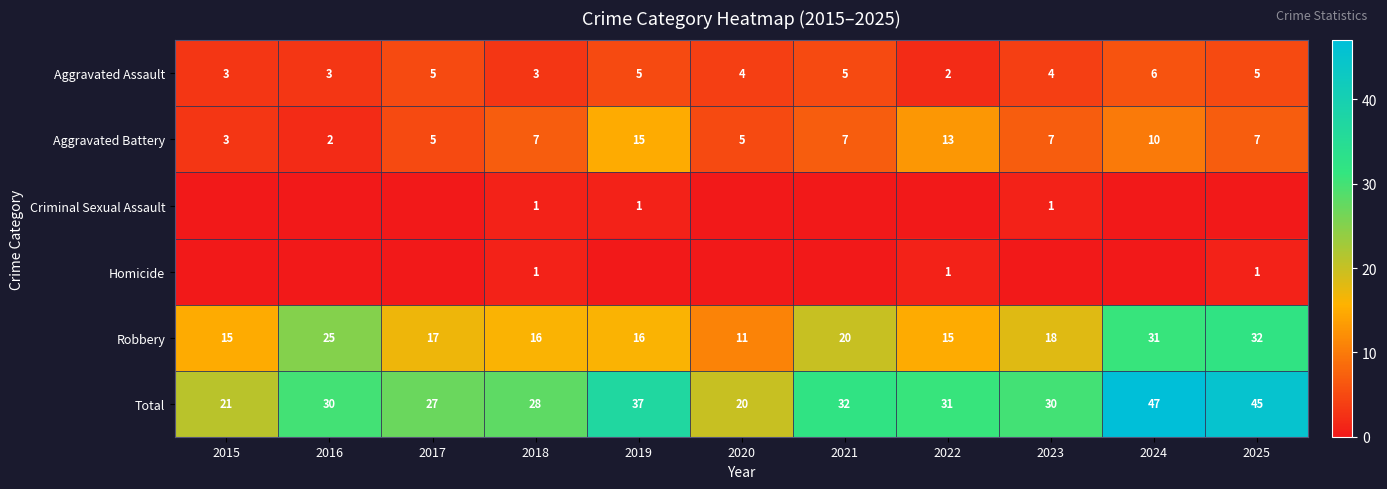

Which category has the lowest value in the Robbery series?

2020